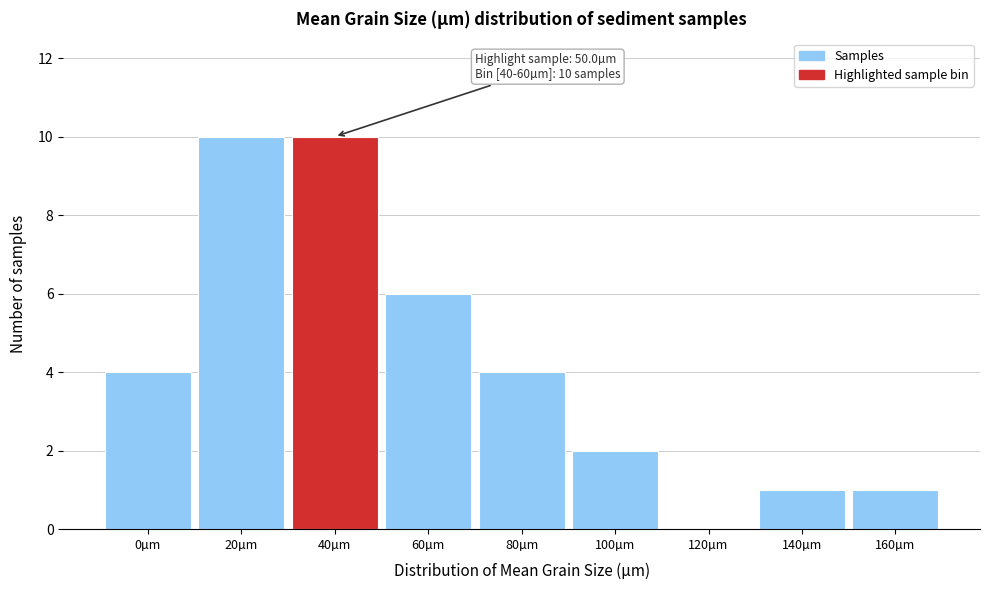

Reading left to right, what are all the values shown in this chart?

0µm=4	20µm=10	40µm=10	60µm=6	80µm=4	100µm=2	120µm=0	140µm=1	160µm=1